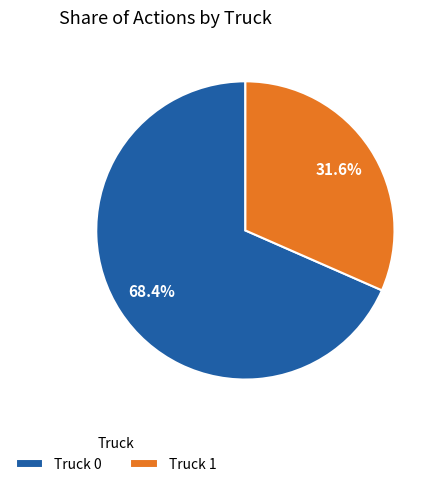

True or false: Truck 1 accounts for 32% of the total.

True